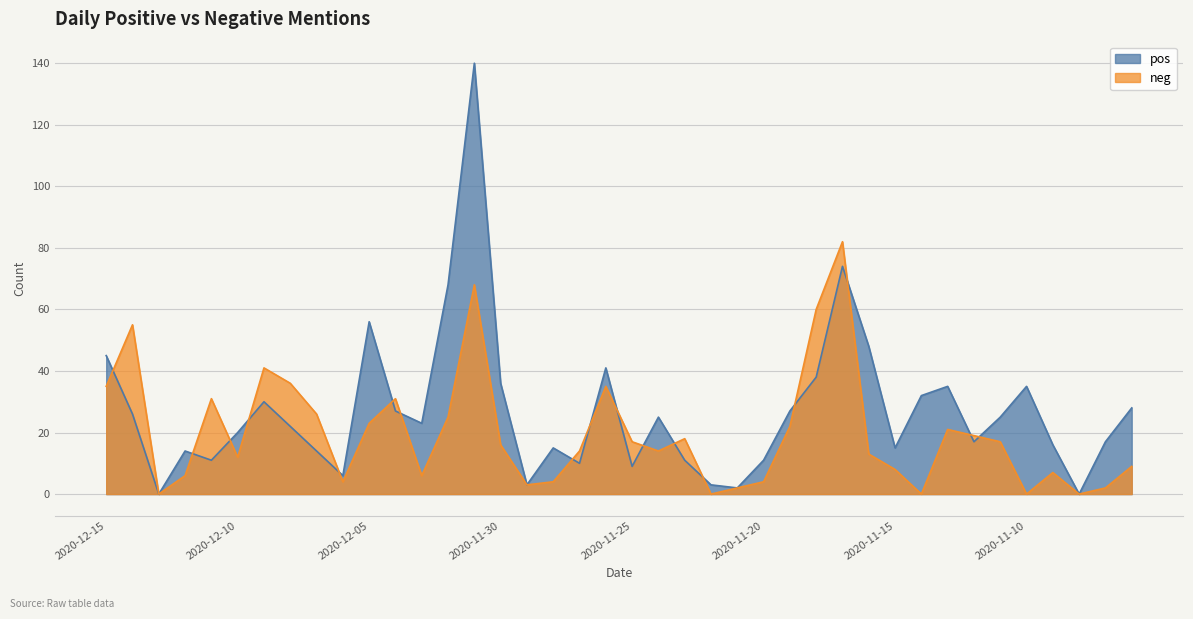

How many intersections are there between neg and pos?

17